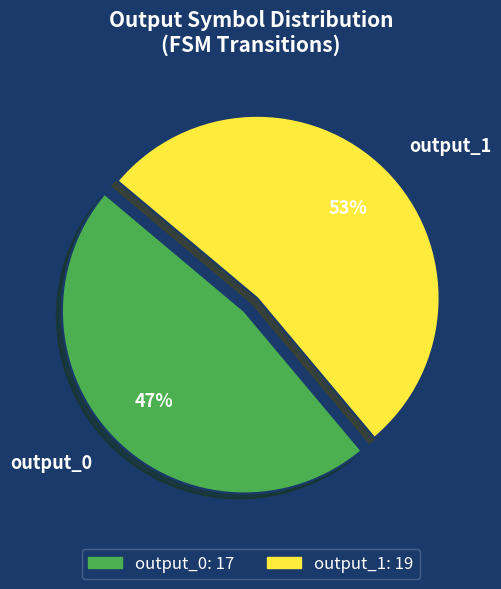

Which category has the biggest portion of the pie?

output_1